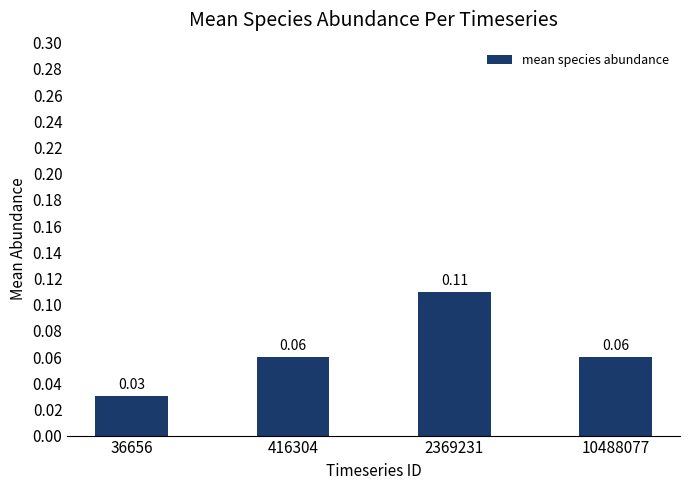

Which has a higher value, 36656 or 416304?

416304